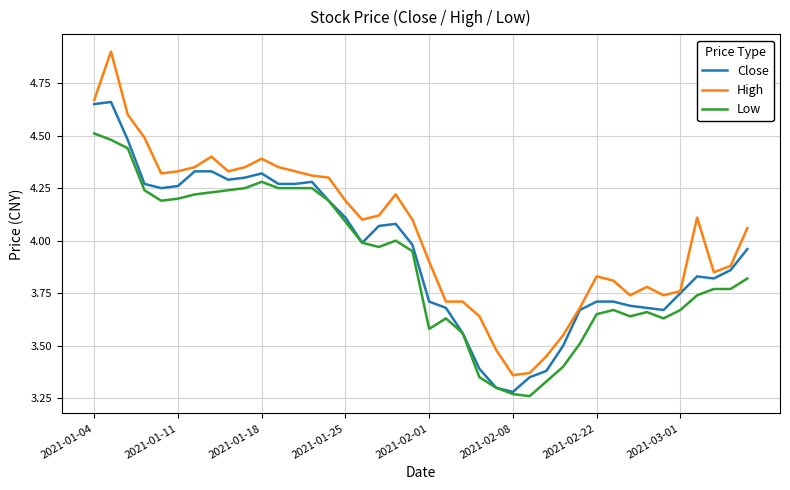

Which series has the widest spread of values?

High